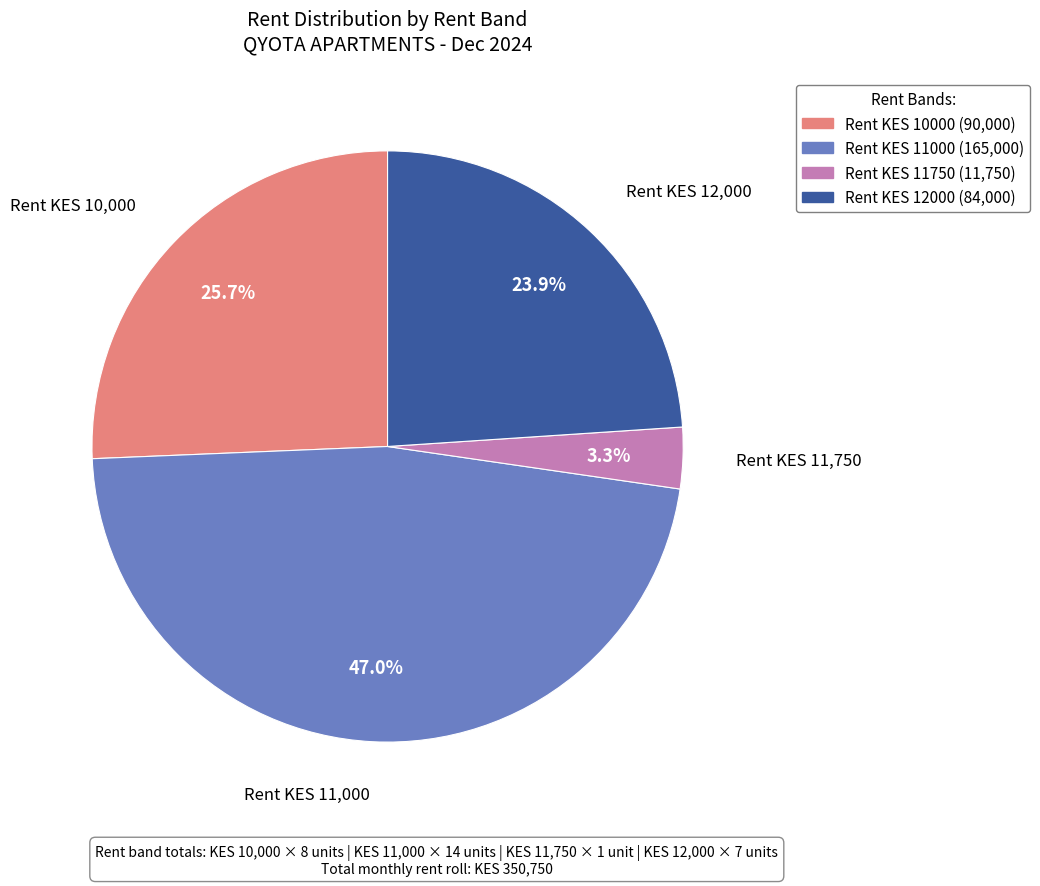

Count the number of slices in the pie.

4